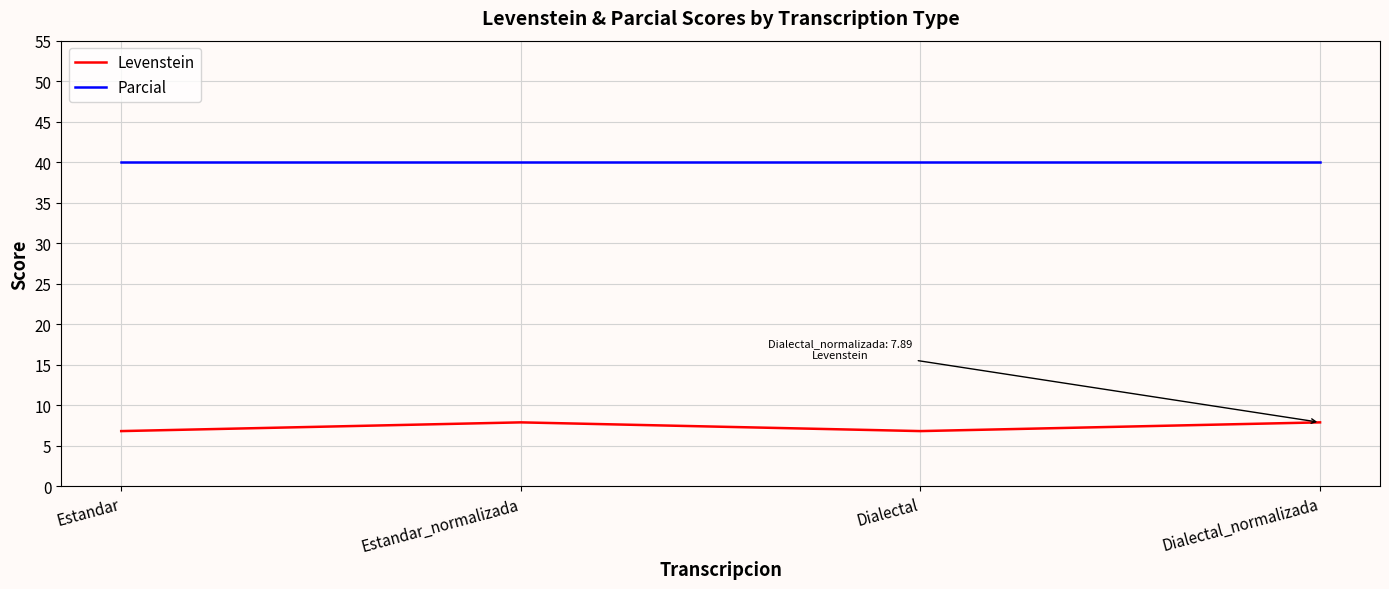

What is the minimum value shown in the chart?

6.8